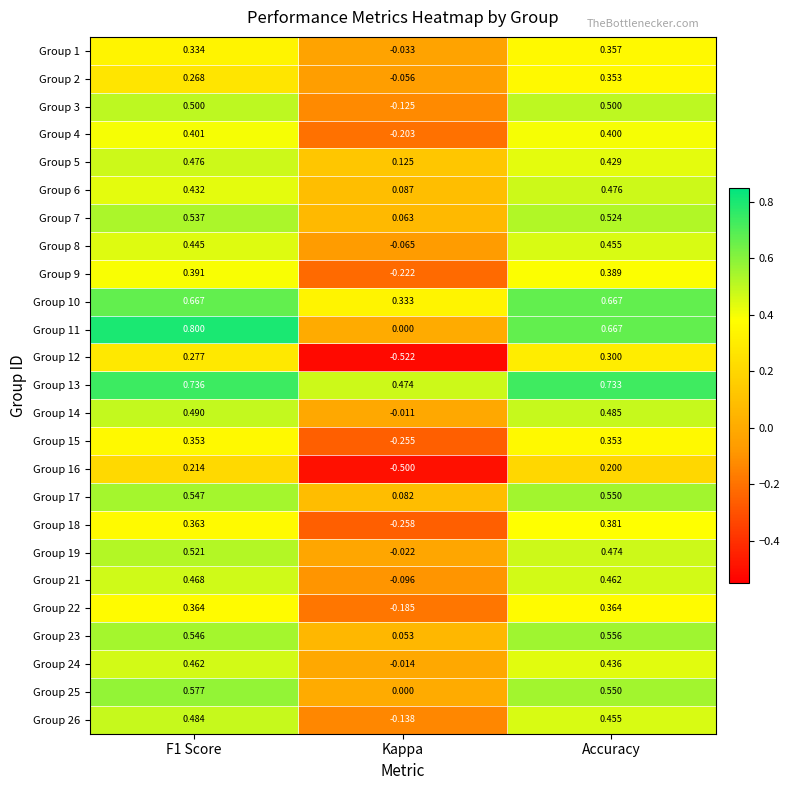

Is the value of Group 12 at F1 Score greater than the value of Group 14 at Kappa?

Yes